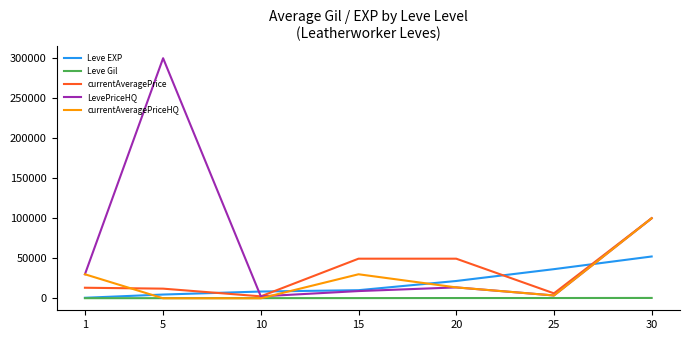

What is the highest value of the currentAveragePrice series?

100000